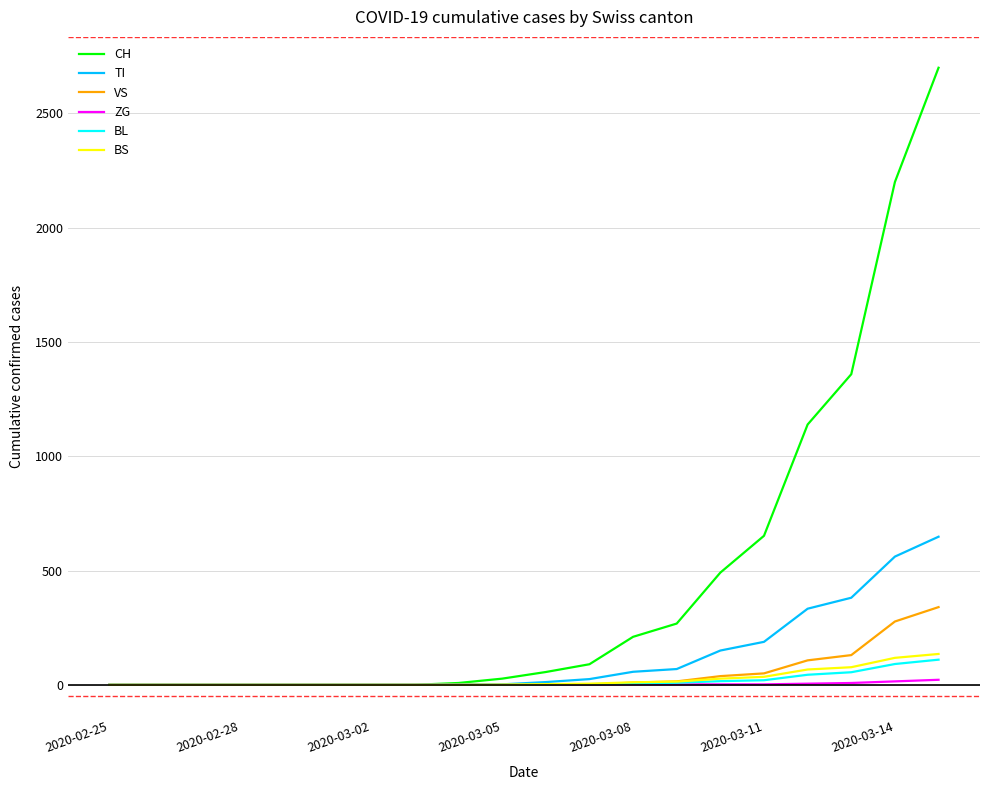

Which series has the largest range (max minus min)?

CH